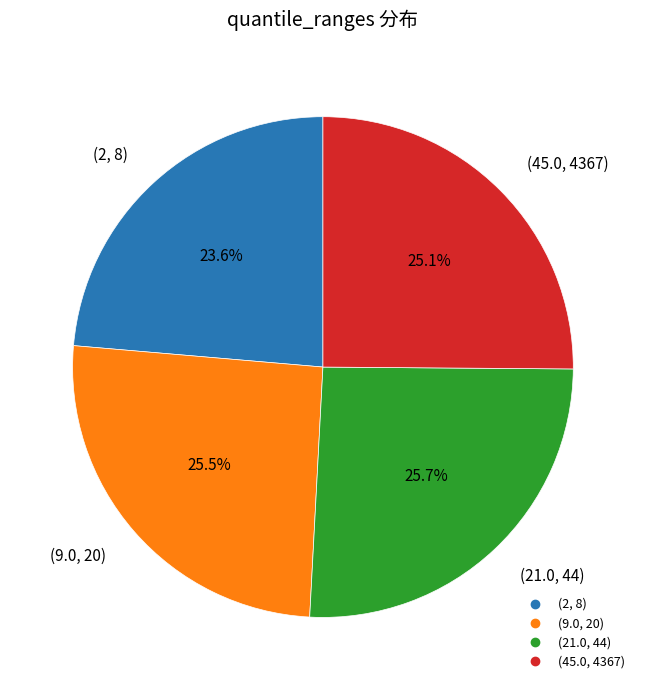

To the nearest percent, what portion does (21.0, 44) represent?

26%